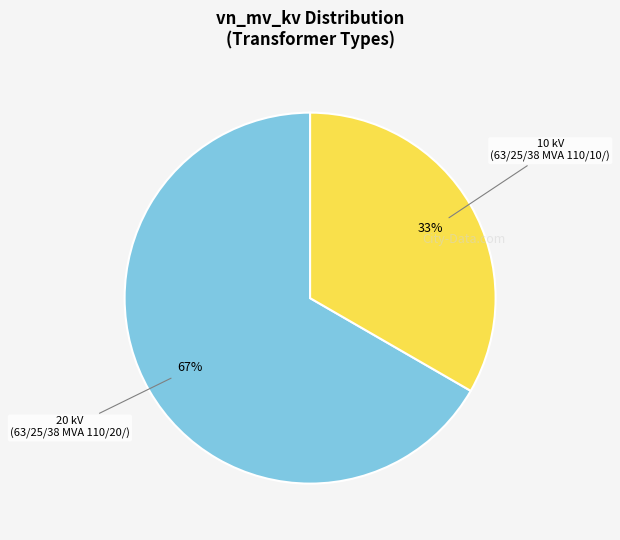

Is there a majority slice in this chart?

Yes